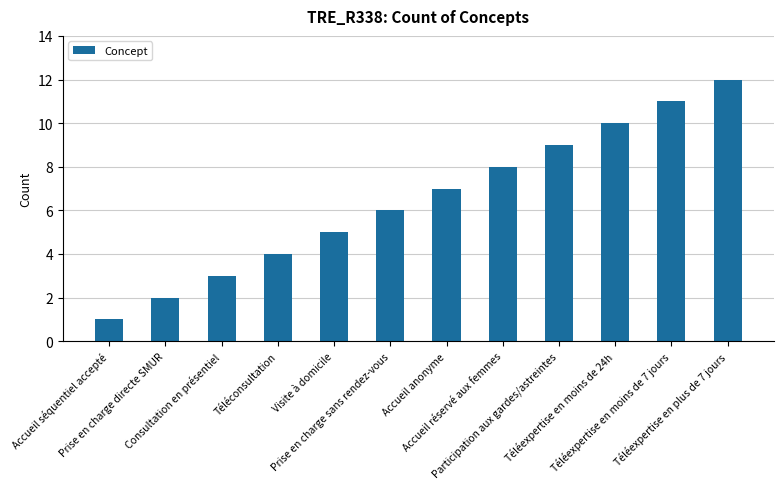

Between Consultation en présentiel and Prise en charge directe SMUR, which is larger?

Consultation en présentiel